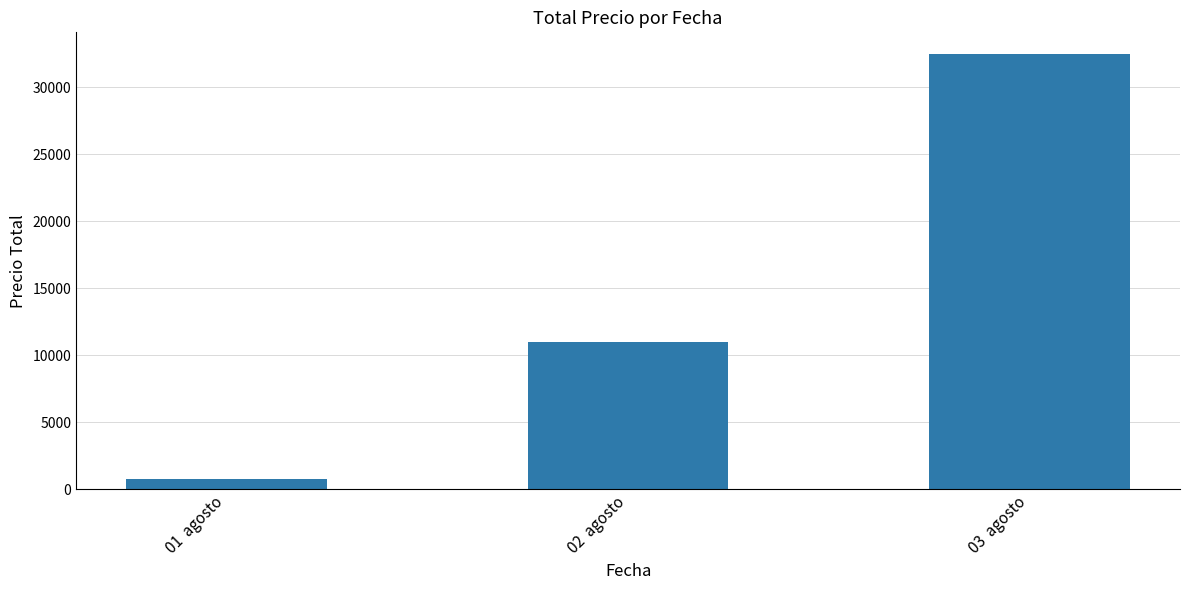

How many values are below 11000?

1